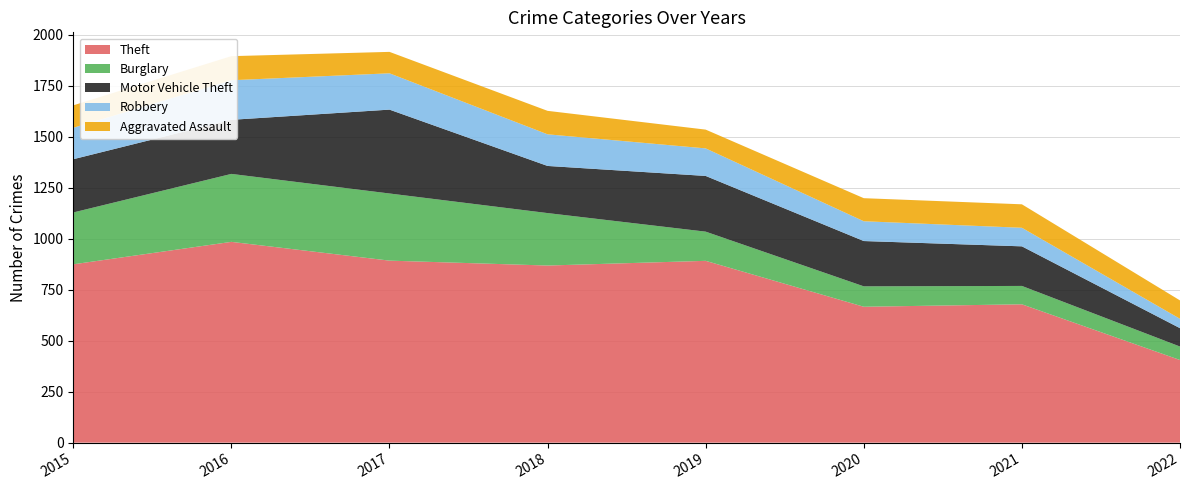

Reading left to right, transcribe all the data shown in this chart.

Theft: 874	984	892	868	891	666	678	405
Burglary: 254	333	329	257	143	100	90	66
Motor Vehicle Theft: 261	265	411	231	273	222	194	90
Robbery: 154	194	178	155	135	97	91	46
Aggravated Assault: 110	118	105	115	92	113	115	90